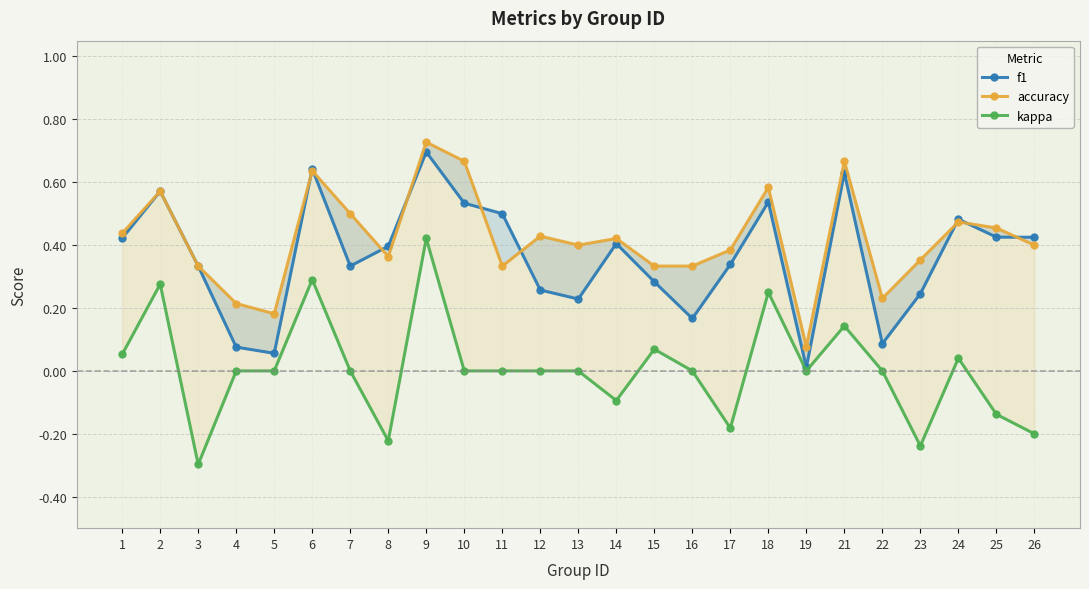

Which category has the lowest value across all series?

3